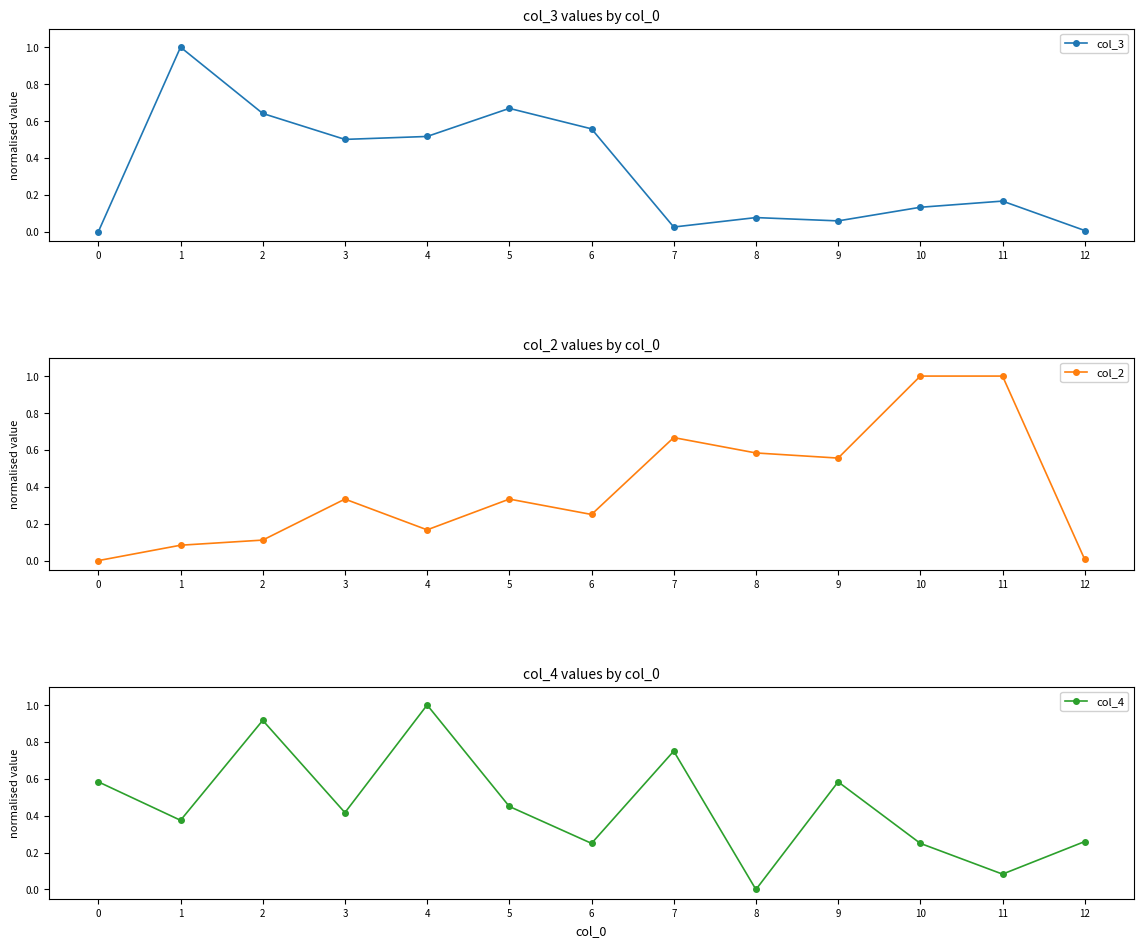

List the labels in order of col_4 value, largest first.

4, 2, 7, 0, 9, 5, 3, 1, 12, 6, 10, 11, 8